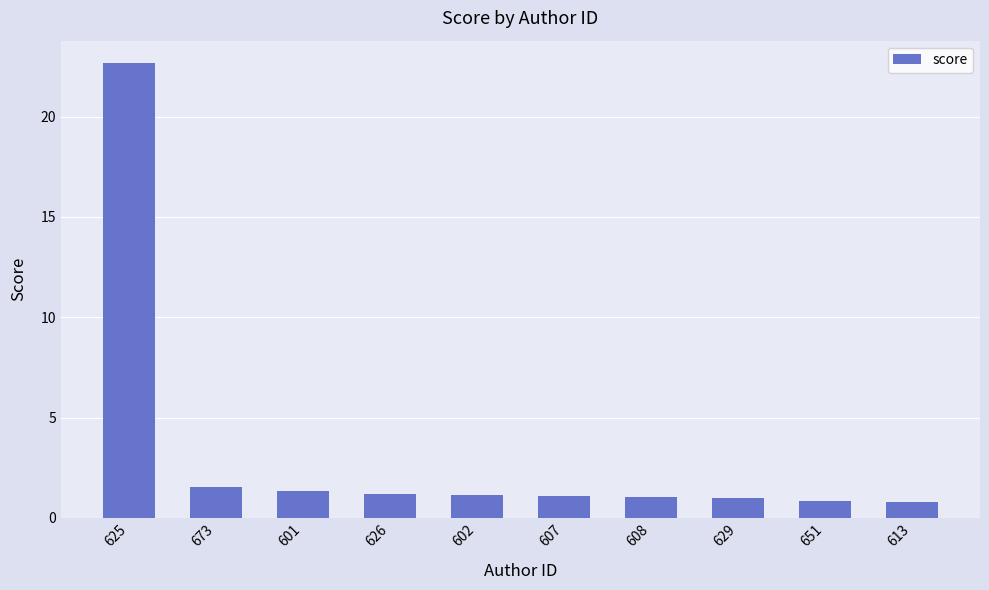

The chart shows a value of 1.5 at 673. True or false?

True